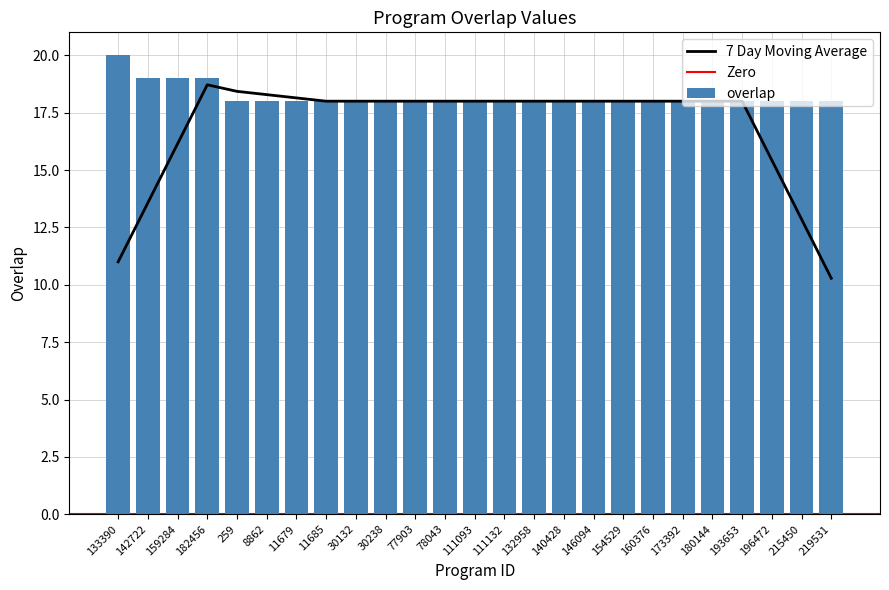

Reading right to left, list all the values displayed in this chart.

219531=18	215450=18	196472=18	193653=18	180144=18	173392=18	160376=18	154529=18	146094=18	140428=18	132958=18	111132=18	111093=18	78043=18	77903=18	30238=18	30132=18	11685=18	11679=18	8862=18	259=18	182456=19	159284=19	142722=19	133390=20